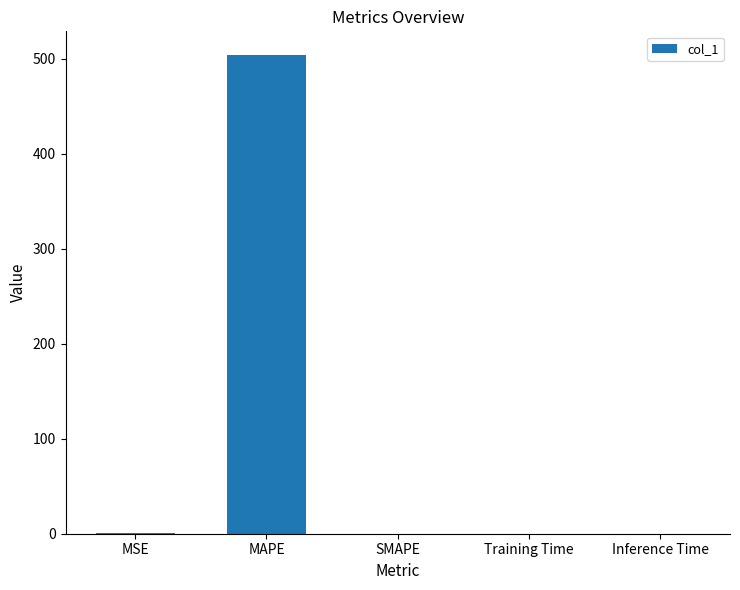

True or false: the data shows 182.5 at MAPE.

False